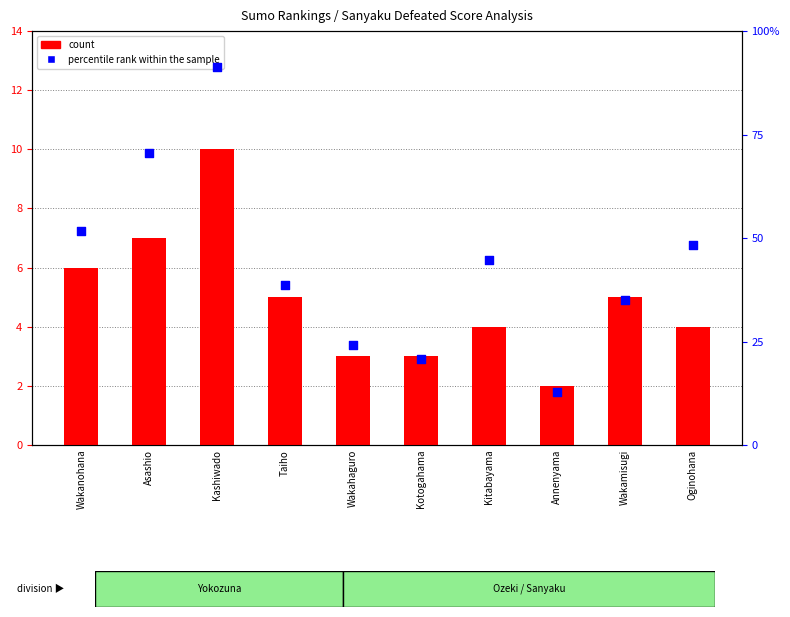

Which series has the widest spread of Y values?

percentile rank within the sample